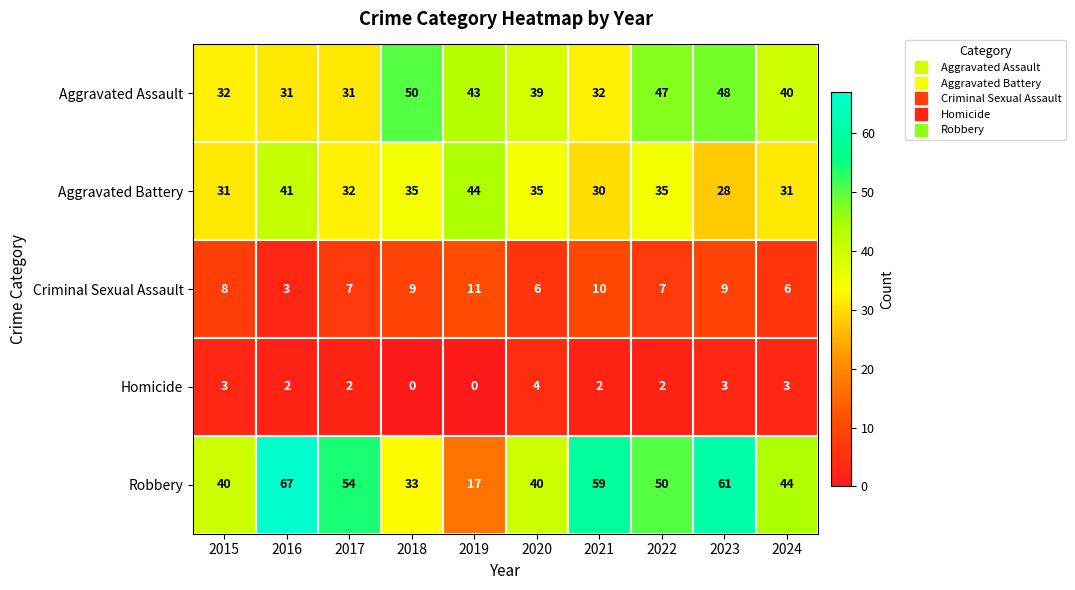

How many positive values does the Homicide series have?

8